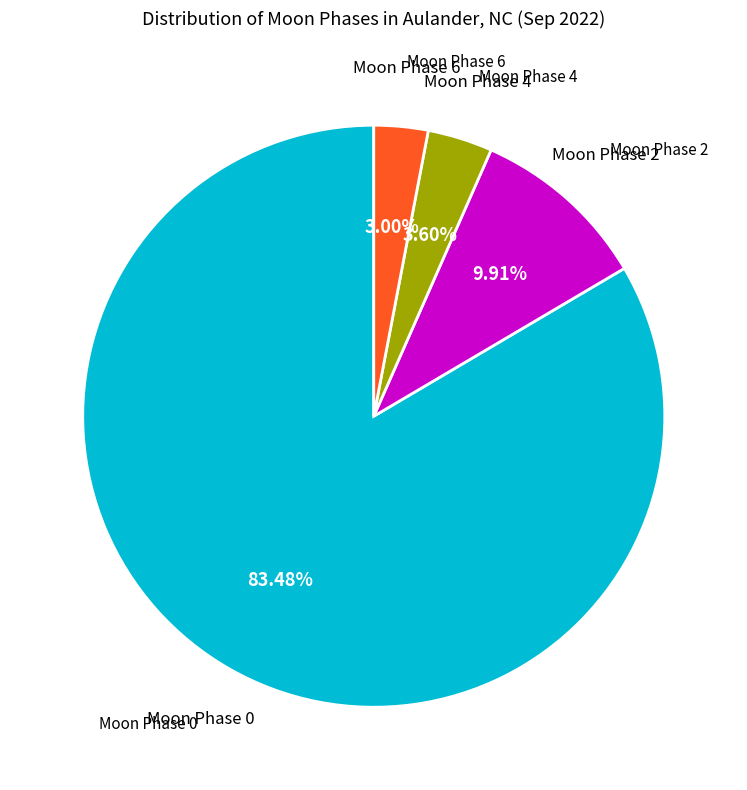

Is there a majority slice in this chart?

Yes